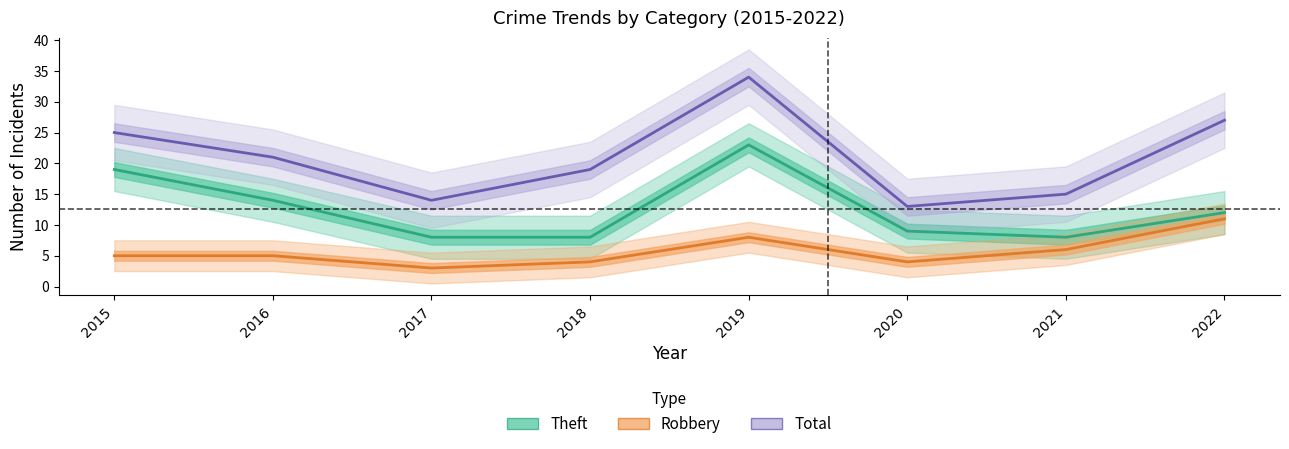

Between 2015 and 2019, which series saw the biggest shift?

Total